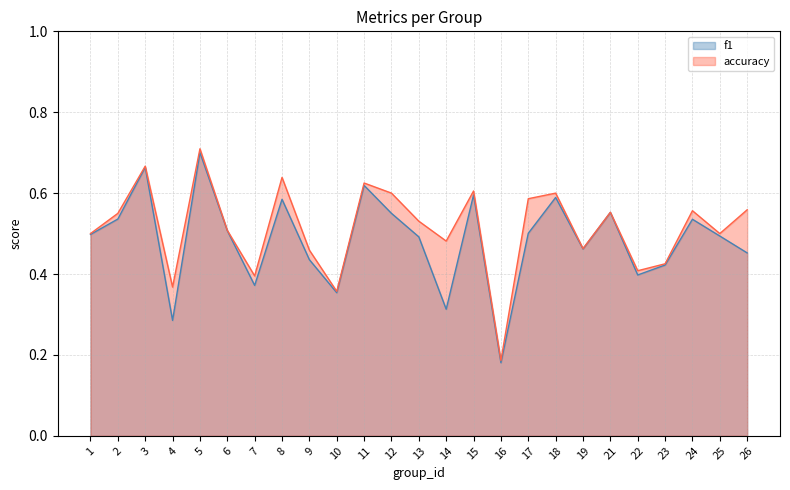

Reading left to right, what are all the values shown in this chart?

f1: 0.5	0.5	0.7	0.3	0.7	0.5	0.4	0.6	0.4	0.4	0.6	0.6	0.5	0.3	0.6	0.2	0.5	0.6	0.5	0.6	0.4	0.4	0.5	0.5	0.5
accuracy: 0.5	0.6	0.7	0.4	0.7	0.5	0.4	0.6	0.5	0.4	0.6	0.6	0.5	0.5	0.6	0.2	0.6	0.6	0.5	0.6	0.4	0.4	0.6	0.5	0.6